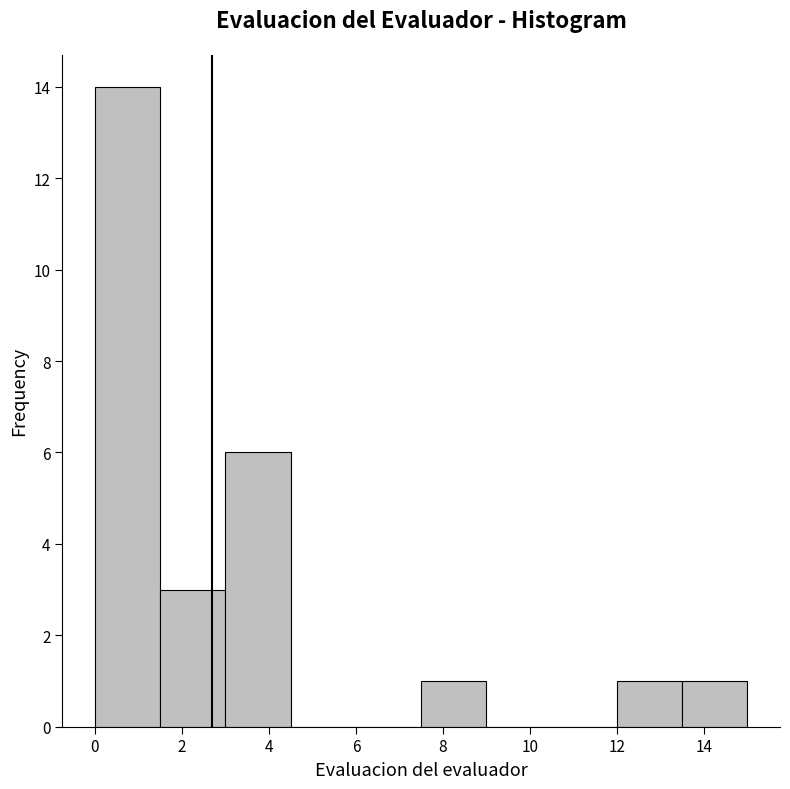

Reading left to right, list every bar in this chart as the range it spans on the x-axis followed by its height. Neither the bar edges nor the heights are printed on the chart, so give them approximately, as read against the axes.

0.0 to 1.5: 14
1.5 to 3.0: 3
3.0 to 4.5: 6
4.5 to 6.0: 0
6.0 to 7.5: 0
7.5 to 9.0: 1
9.0 to 10.5: 0
10.5 to 12.0: 0
12.0 to 13.5: 1
13.5 to 15.0: 1